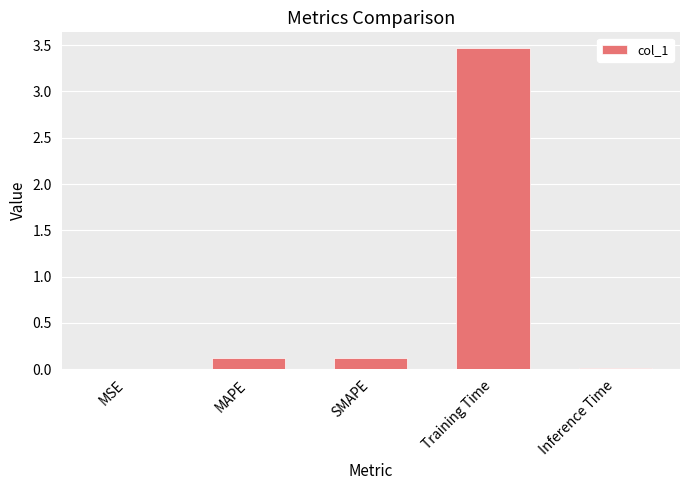

What is the sum of all values?

3.7